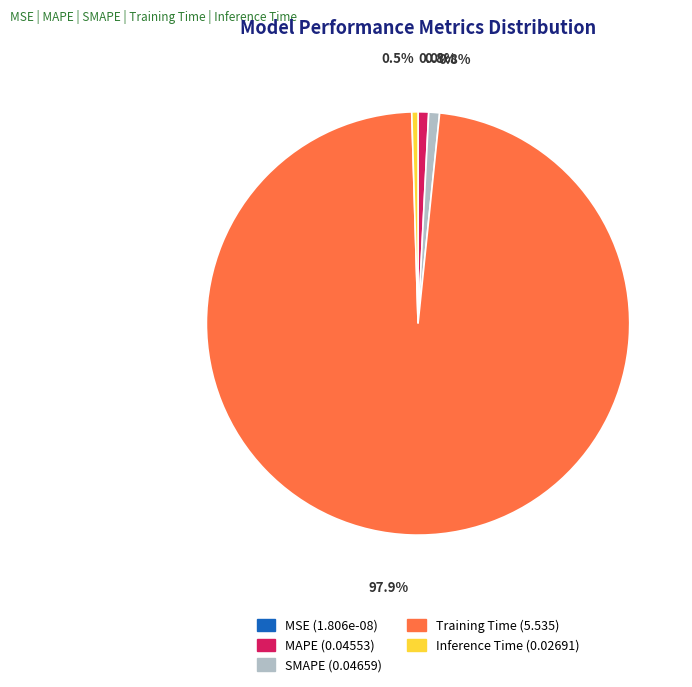

To the nearest percent, what is the average slice percentage?

20%